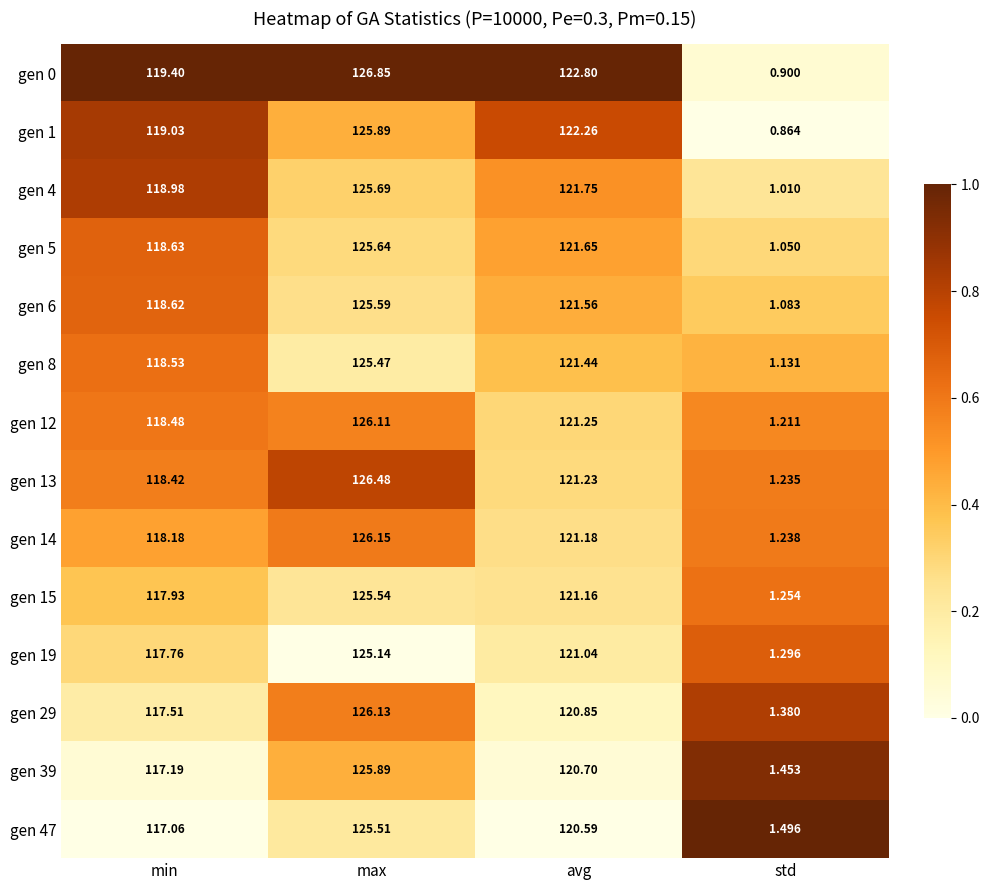

Is the value of gen 13 at avg greater than the value of gen 1 at min?

Yes